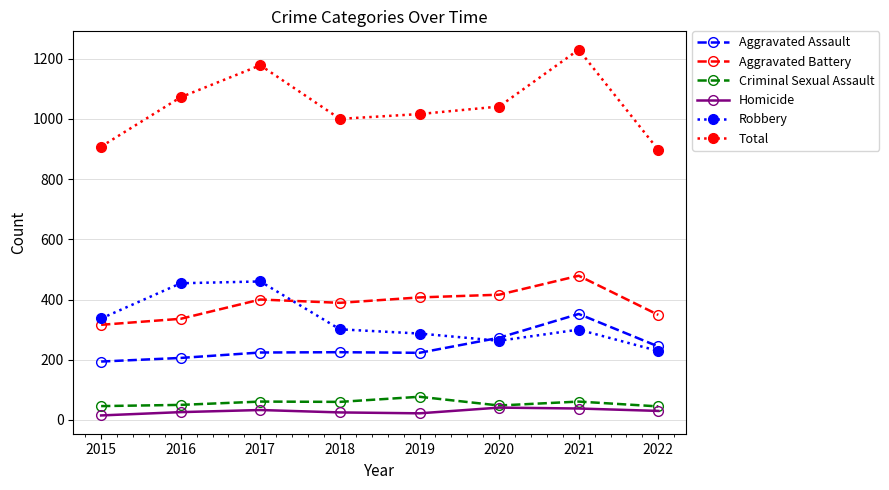

True or false: Criminal Sexual Assault and Aggravated Assault cross at least once.

False